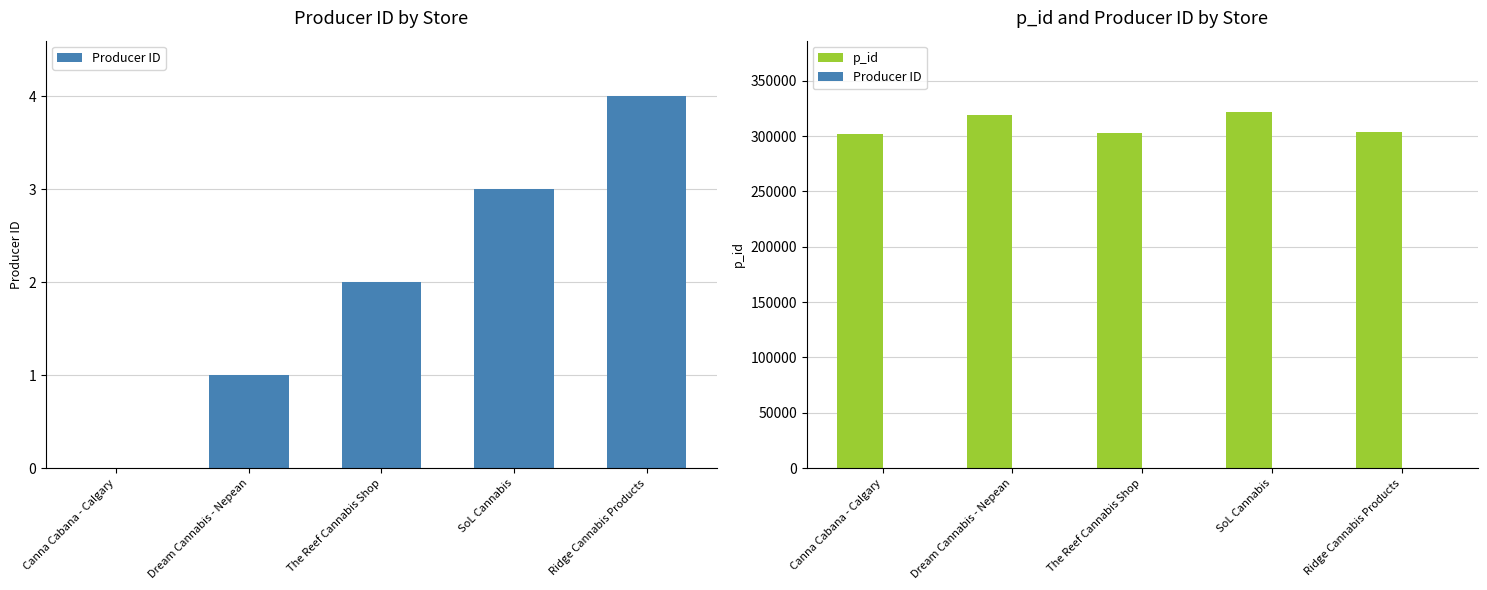

Which label corresponds to the largest value in the chart?

SoL Cannabis